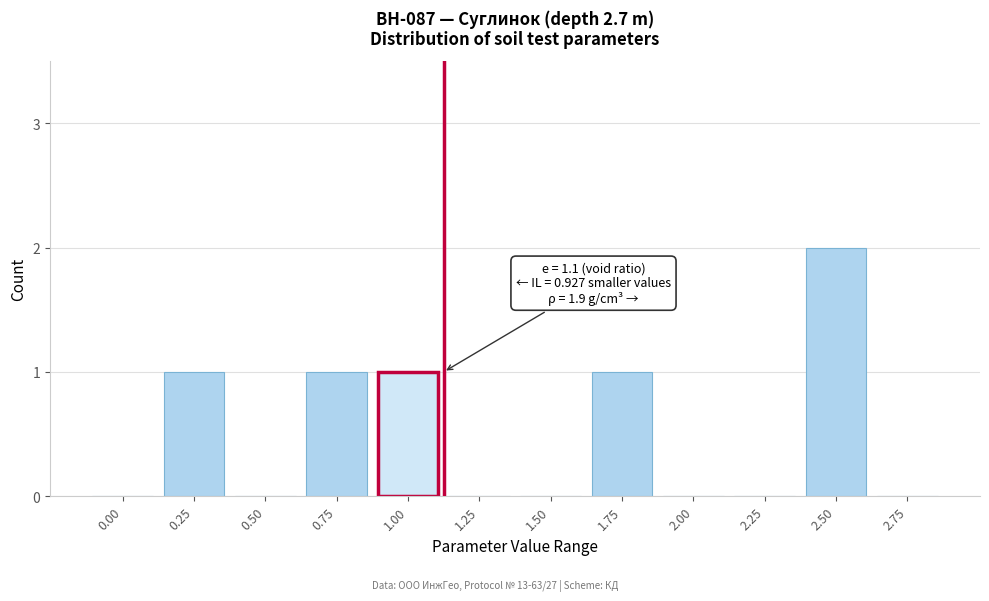

Reading left to right, transcribe all the data shown in this chart.

0.00=0	0.25=1	0.50=0	0.75=1	1.00=1	1.25=0	1.50=0	1.75=1	2.00=0	2.25=0	2.50=2	2.75=0